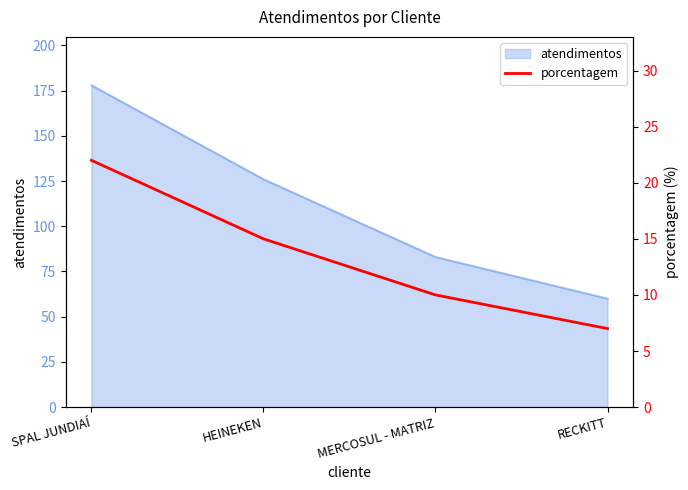

Which category has the highest value across all series?

SPAL JUNDIAÍ